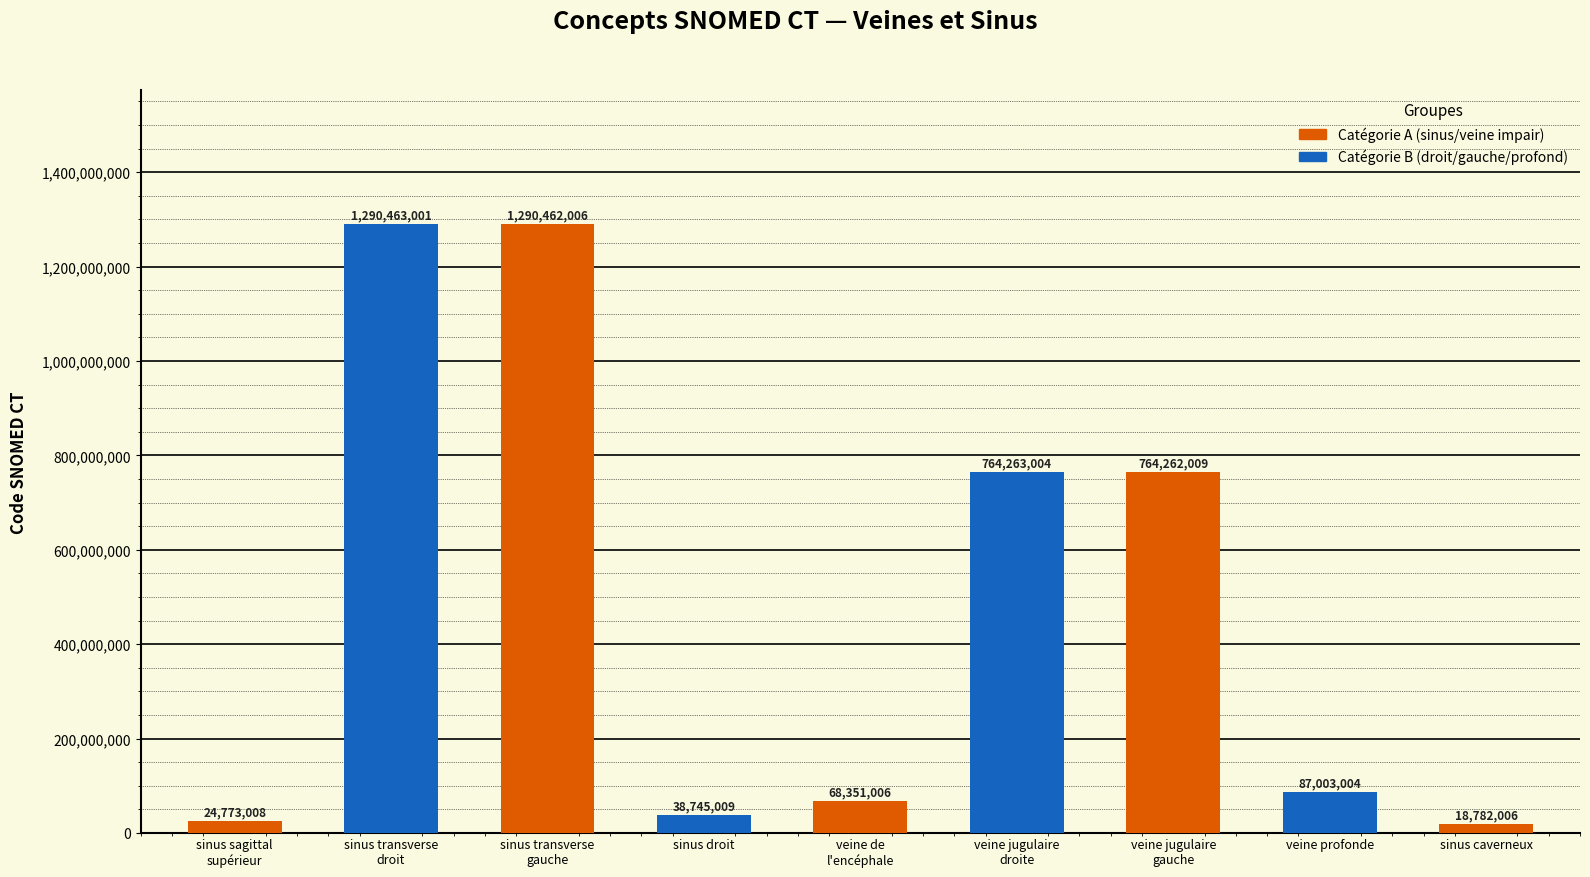

List the labels in order of value, smallest first.

sinus caverneux, sinus sagittal
supérieur, sinus droit, veine de
l'encéphale, veine profonde, veine jugulaire
gauche, veine jugulaire
droite, sinus transverse
gauche, sinus transverse
droit